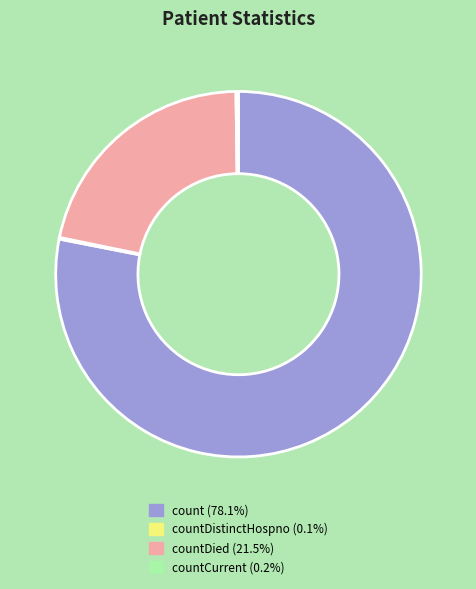

Is there a majority slice in this chart?

Yes